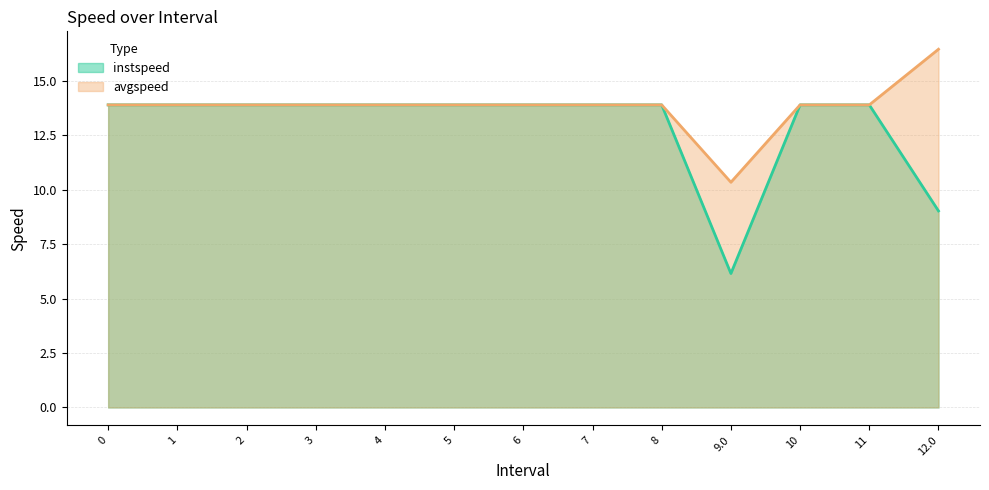

What is the approximate value of avgspeed at 7?

13.9